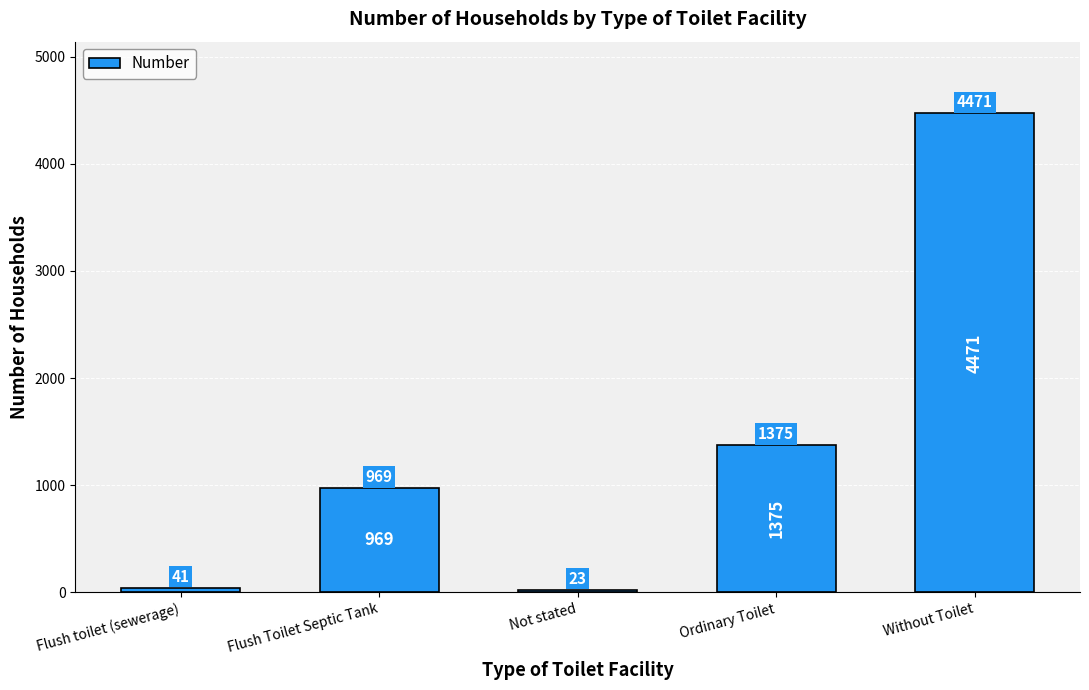

Between Not stated and Flush Toilet Septic Tank, which is larger?

Flush Toilet Septic Tank